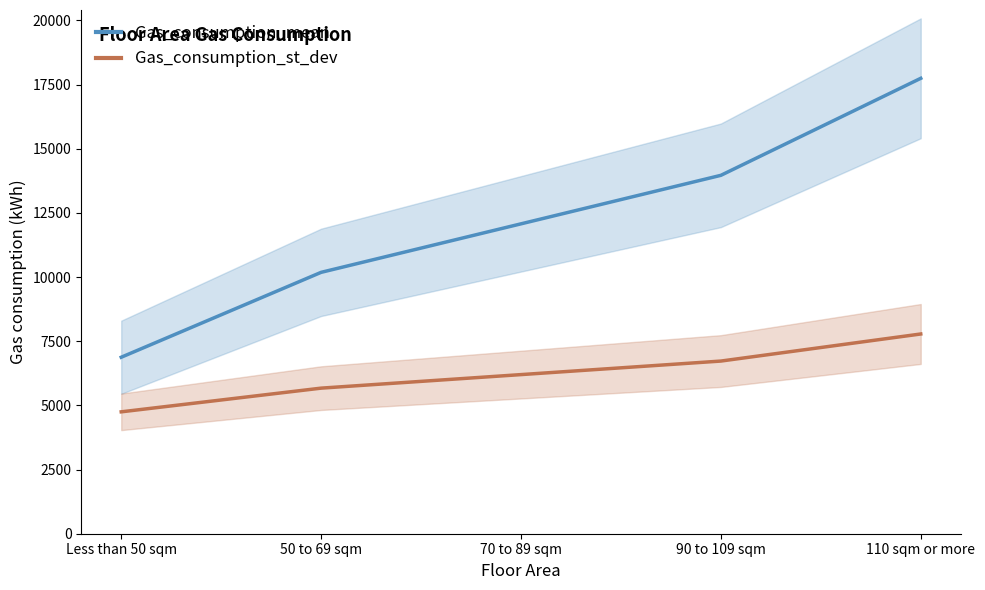

At which label is Gas_consumption_mean closest to 12310?

70 to 89 sqm